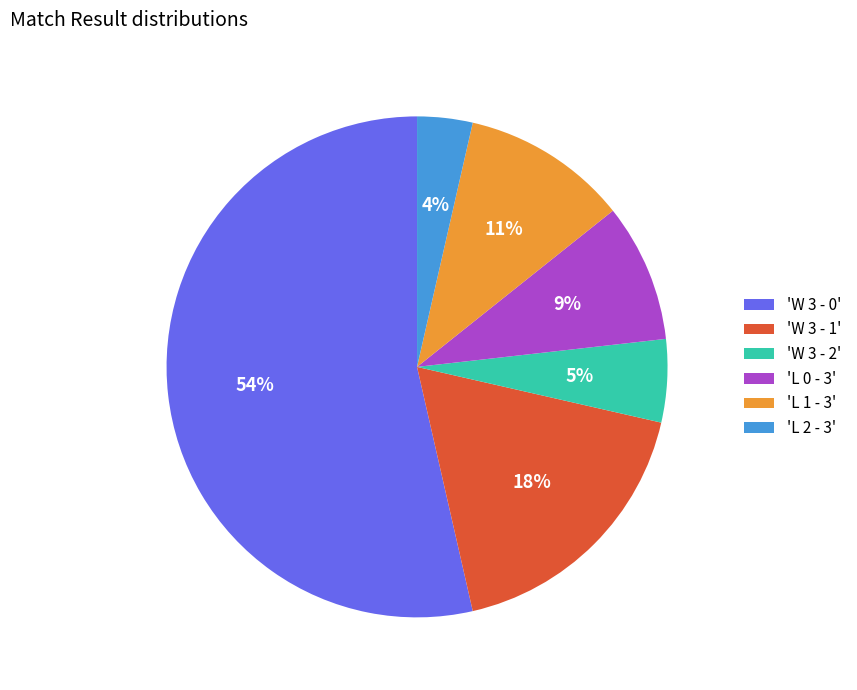

Count the number of slices in the pie.

6